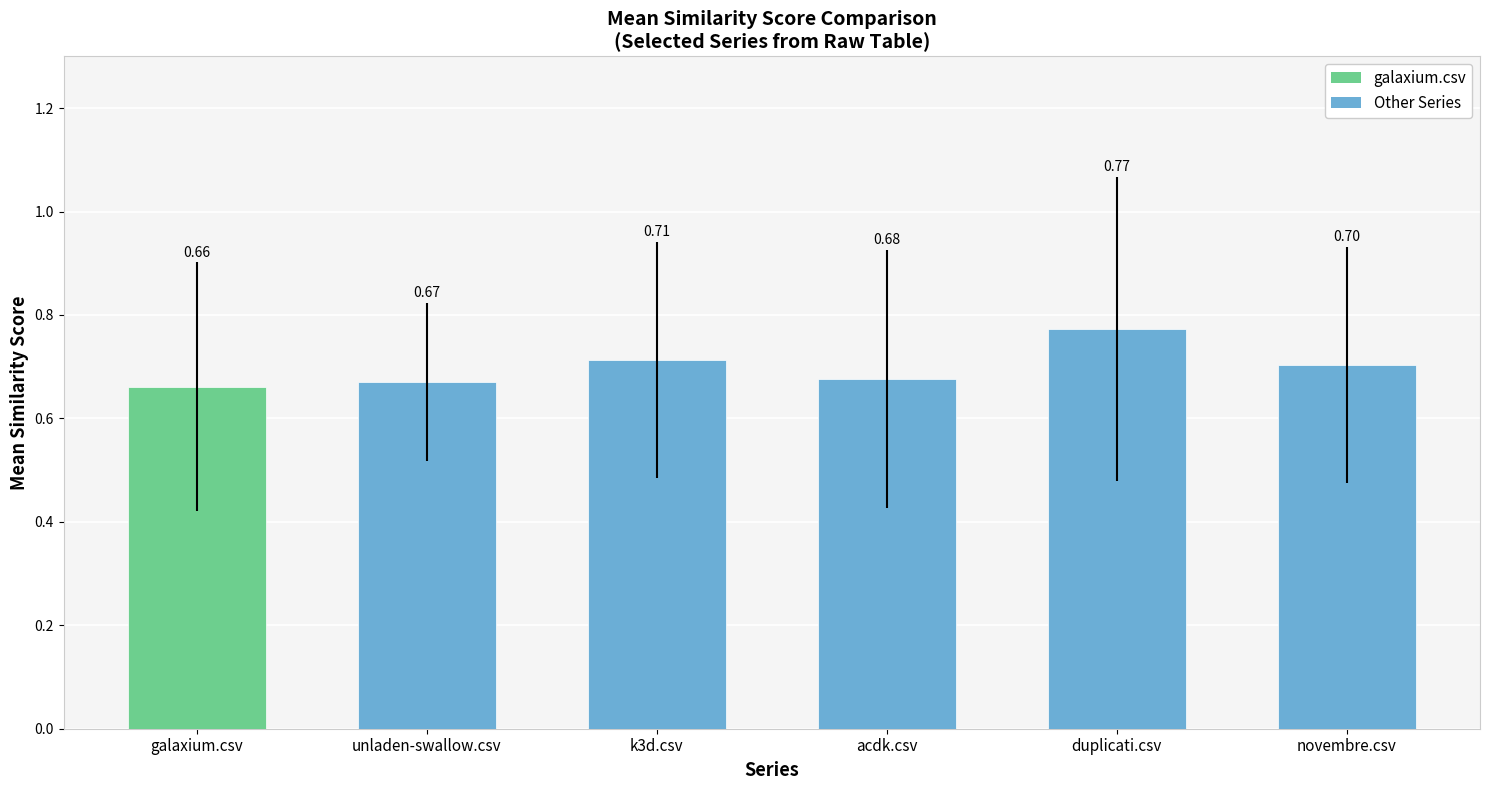

Between unladen-swallow.csv and novembre.csv, which is larger?

novembre.csv